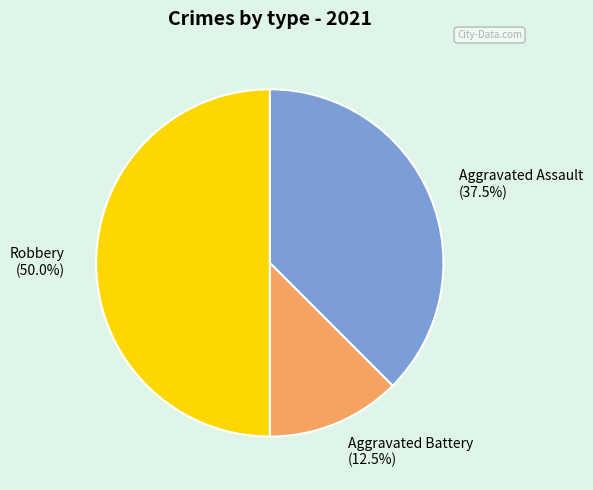

Does Aggravated Assault (37.5%) account for over 50% of the chart?

No